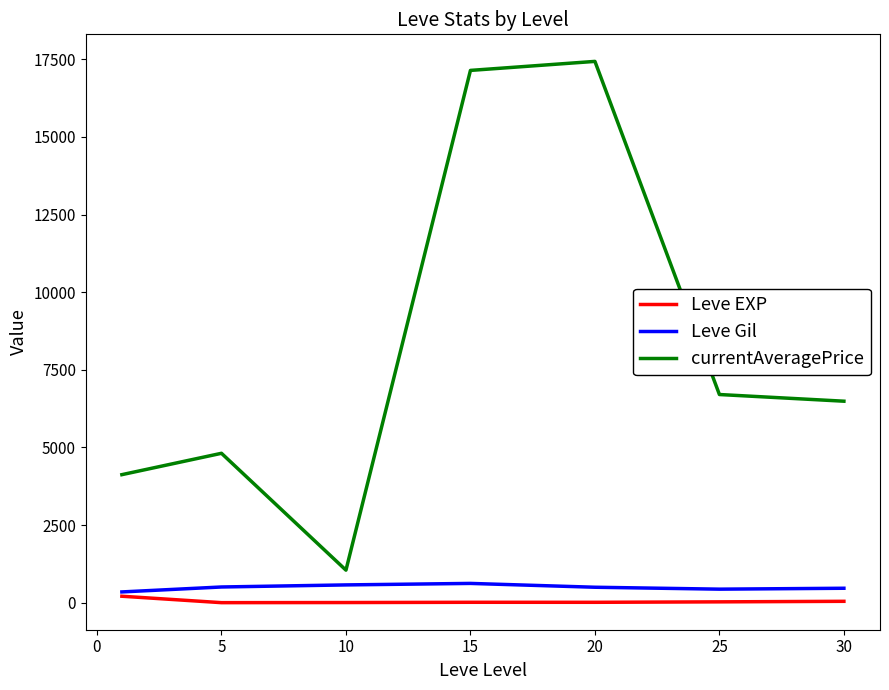

What is the highest value of the currentAveragePrice series?

17429.8